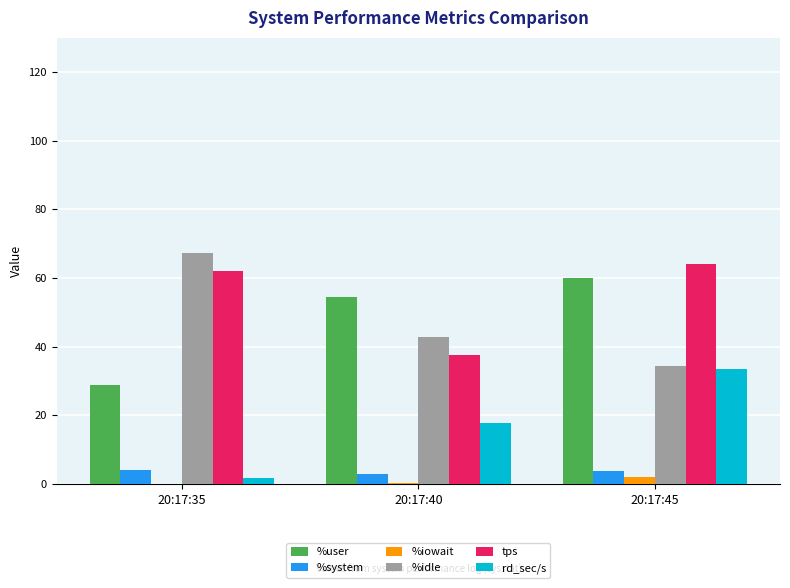

What is the greatest value displayed?

67.4